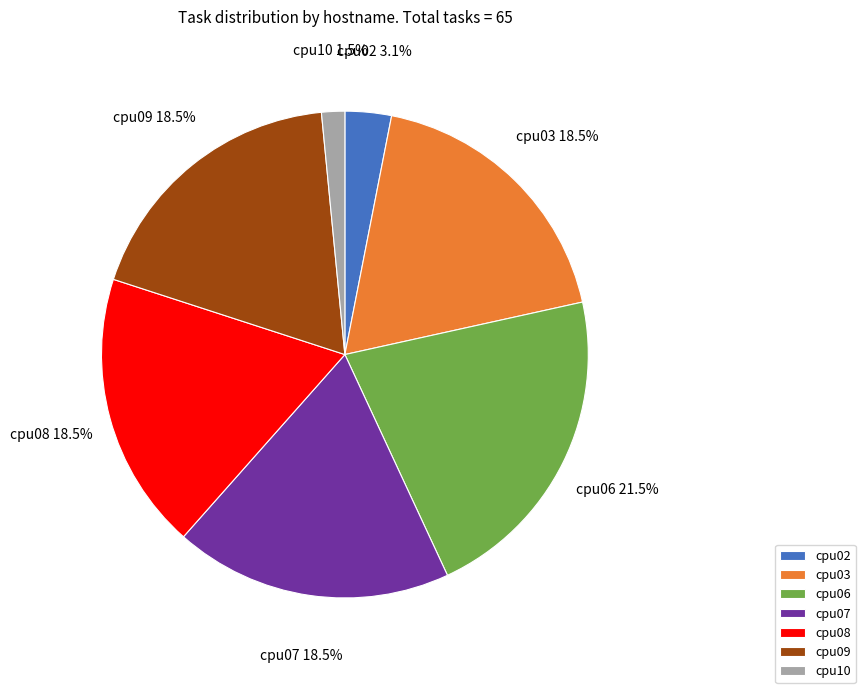

Which category has the smallest portion of the pie?

cpu10